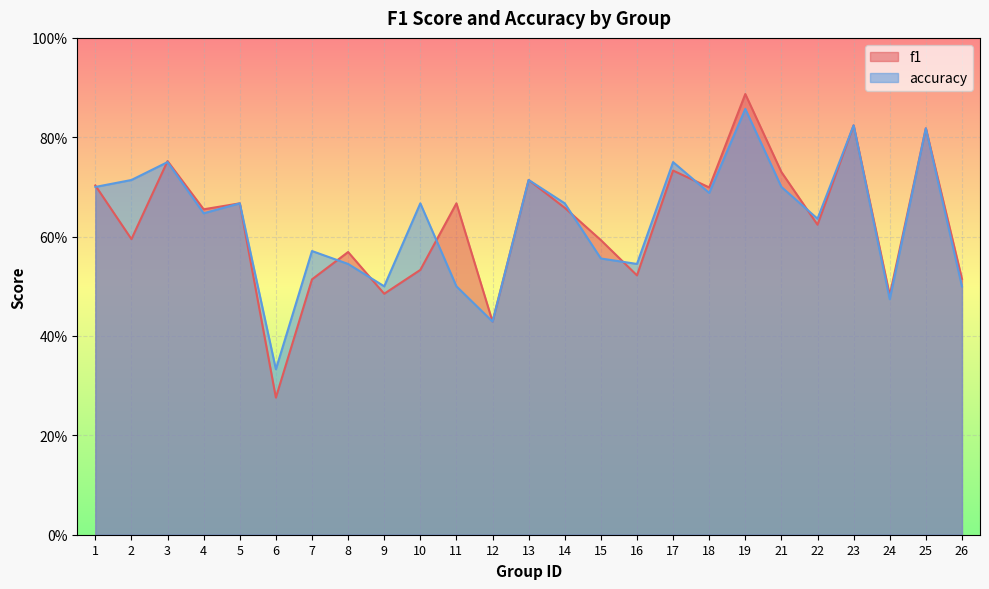

True or false: accuracy and f1 cross at least once.

True